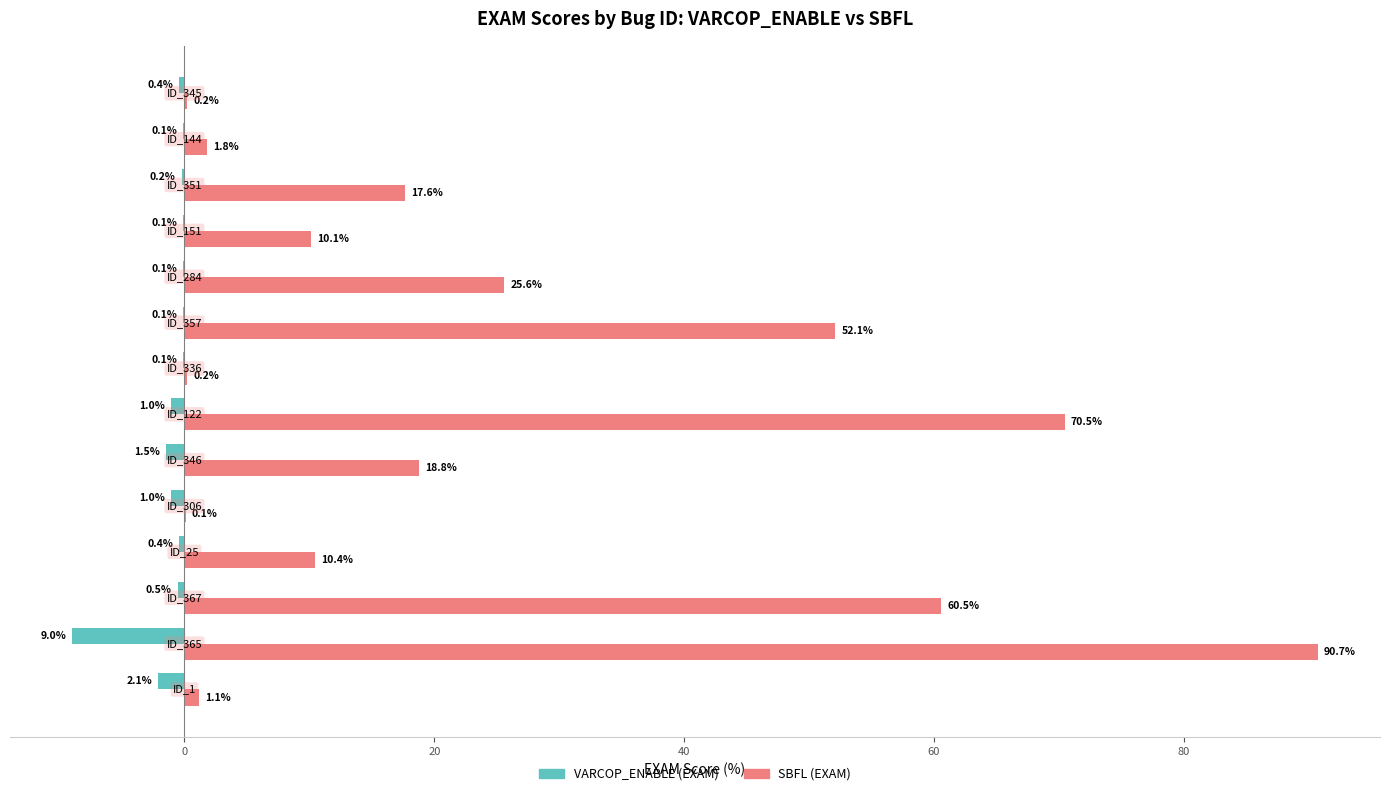

What is the maximum value for SBFL (EXAM)?

90.7